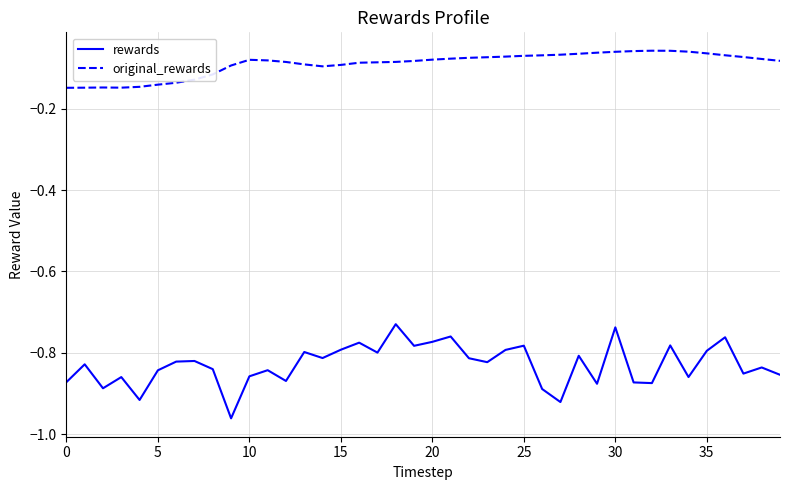

How many interior local valleys does the rewards series have?

13